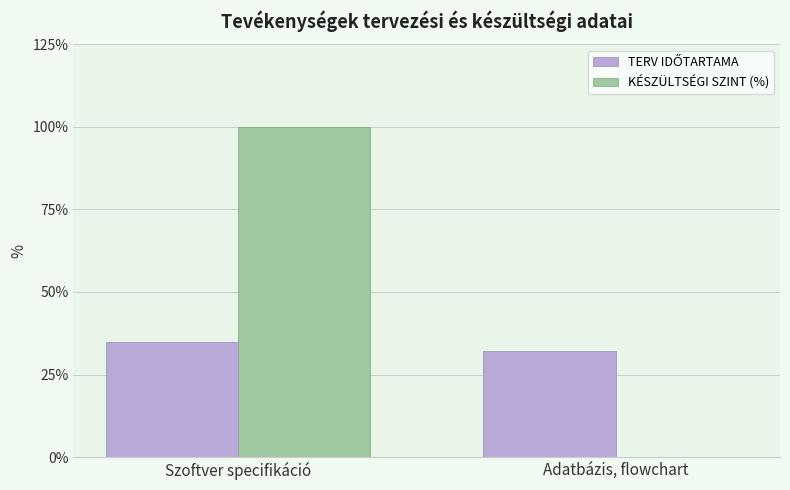

Between Szoftver specifikáció and Adatbázis, flowchart, which series saw the biggest shift?

KÉSZÜLTSÉGI SZINT (%)